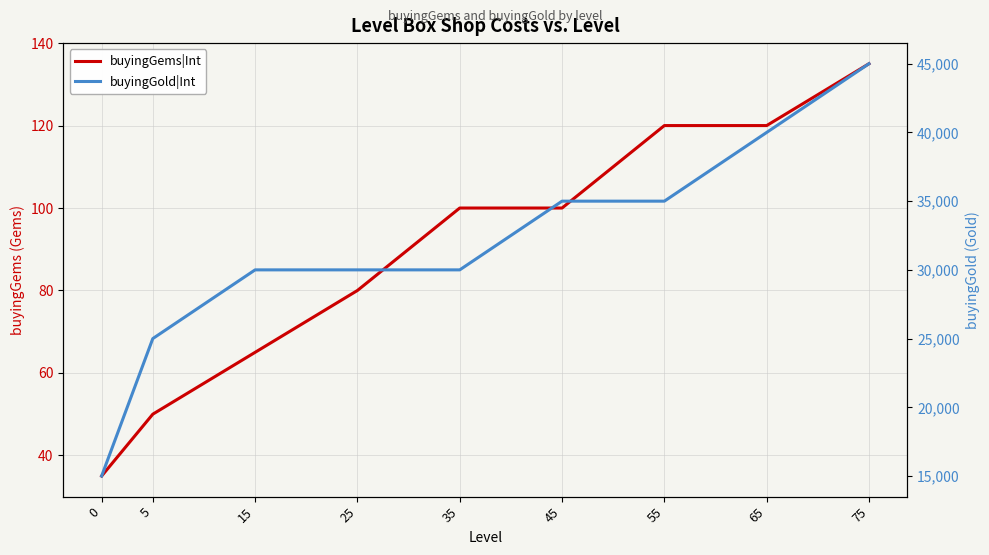

How many lines are shown in the chart?

2